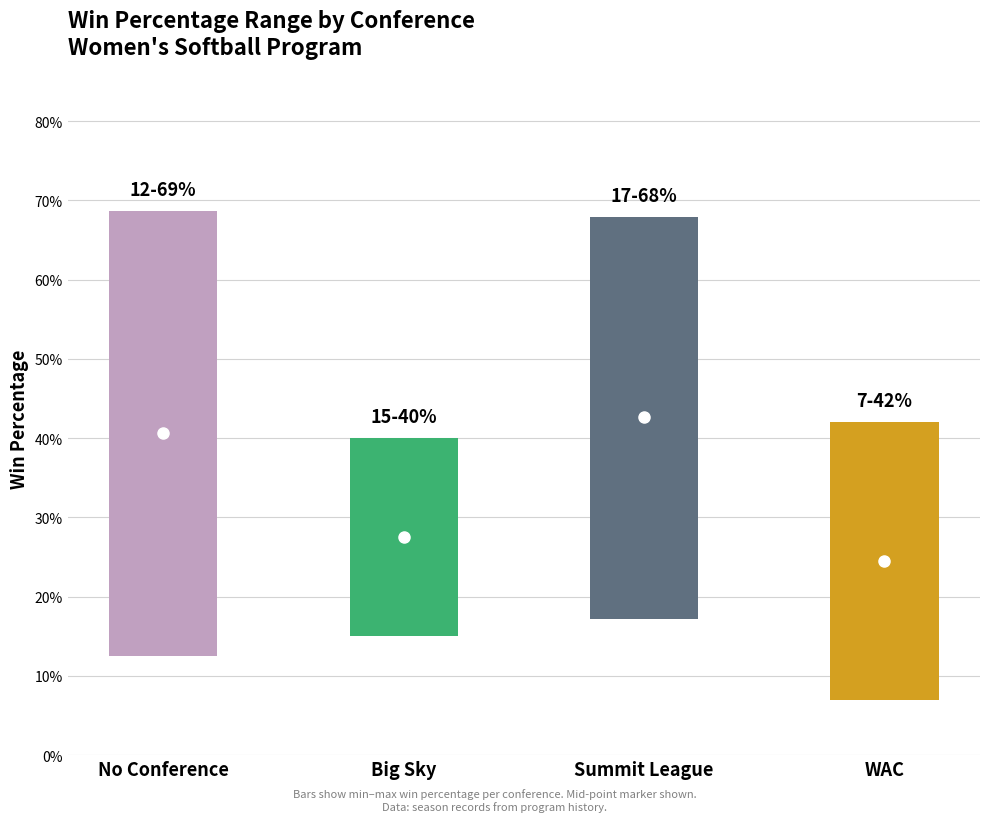

What is the difference between the second highest and minimum values?

0.2